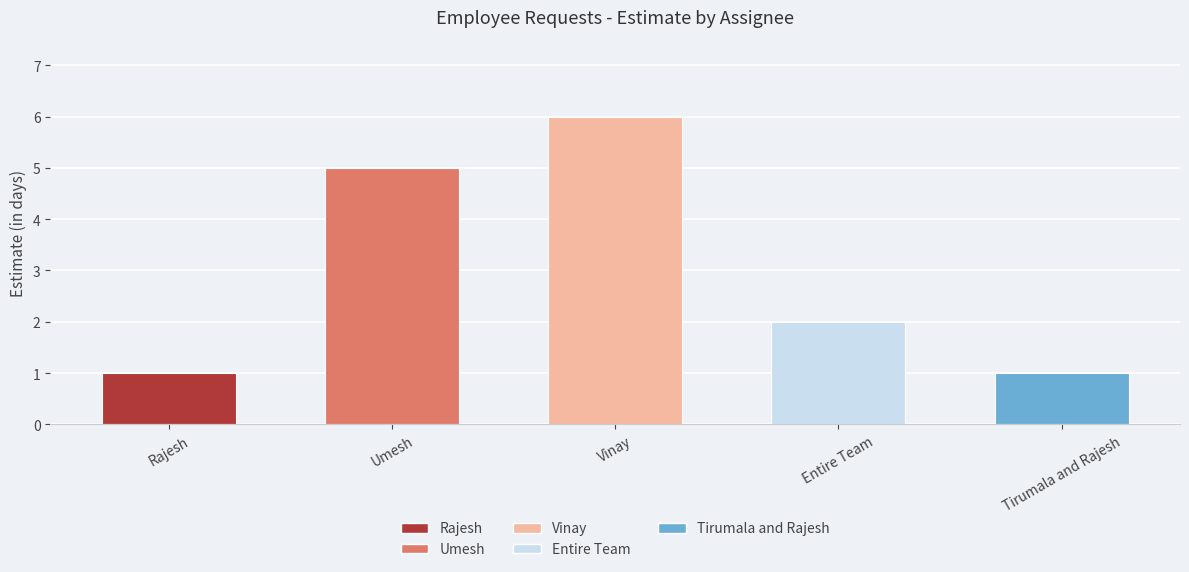

Reading left to right, extract all data points from this chart.

1	5	6	2	1